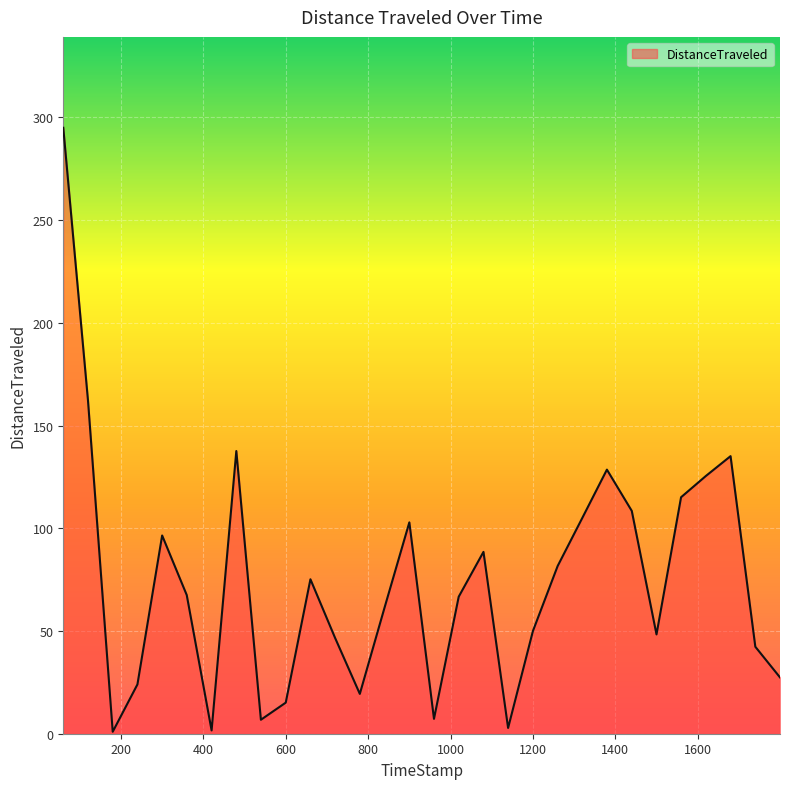

How many values are below 67?

15